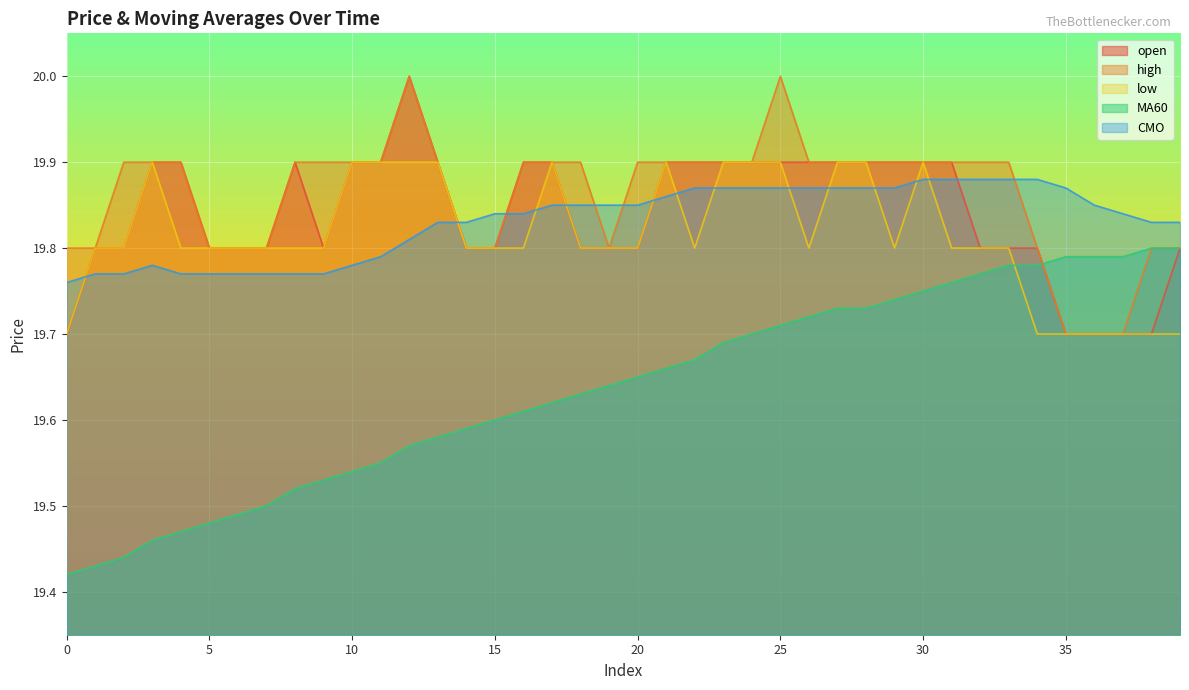

What is the difference between the highest and lowest values at 10?

0.4